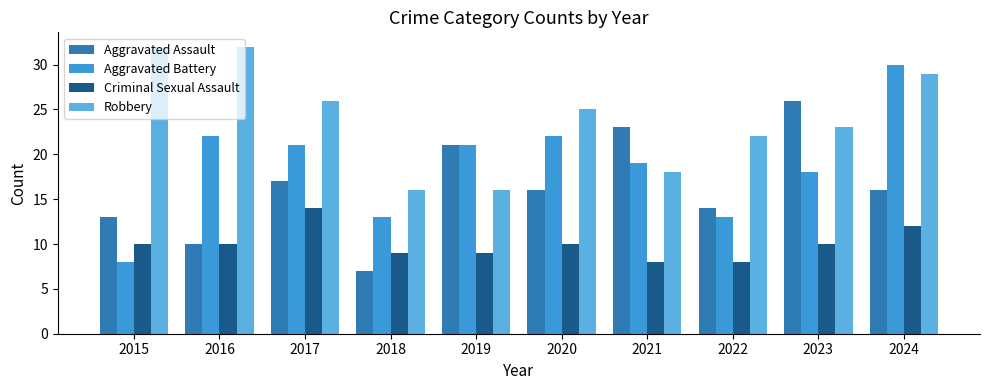

At which label does Criminal Sexual Assault reach its peak?

2017